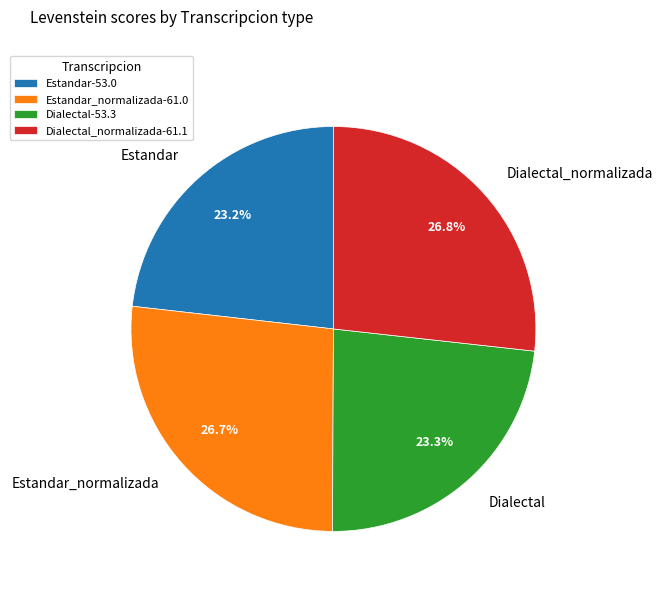

How many slices are in this pie chart?

4